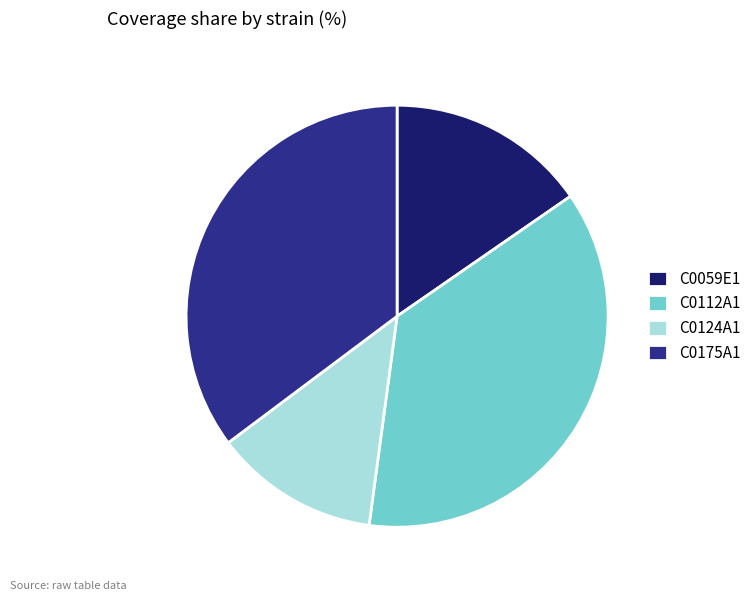

Which has a higher value, C0175A1 or C0112A1?

C0112A1